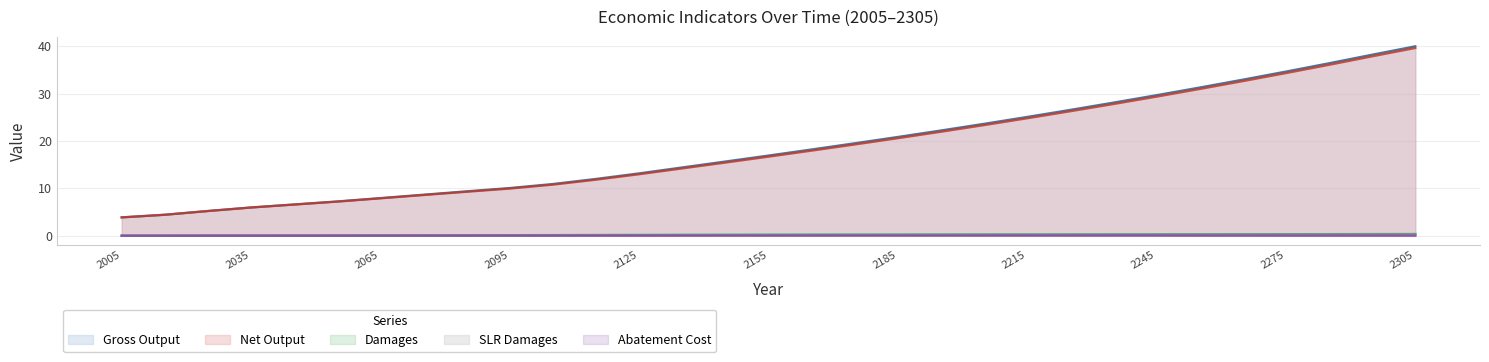

Which category has the lowest value in the SLRDAMAGES series?

2005